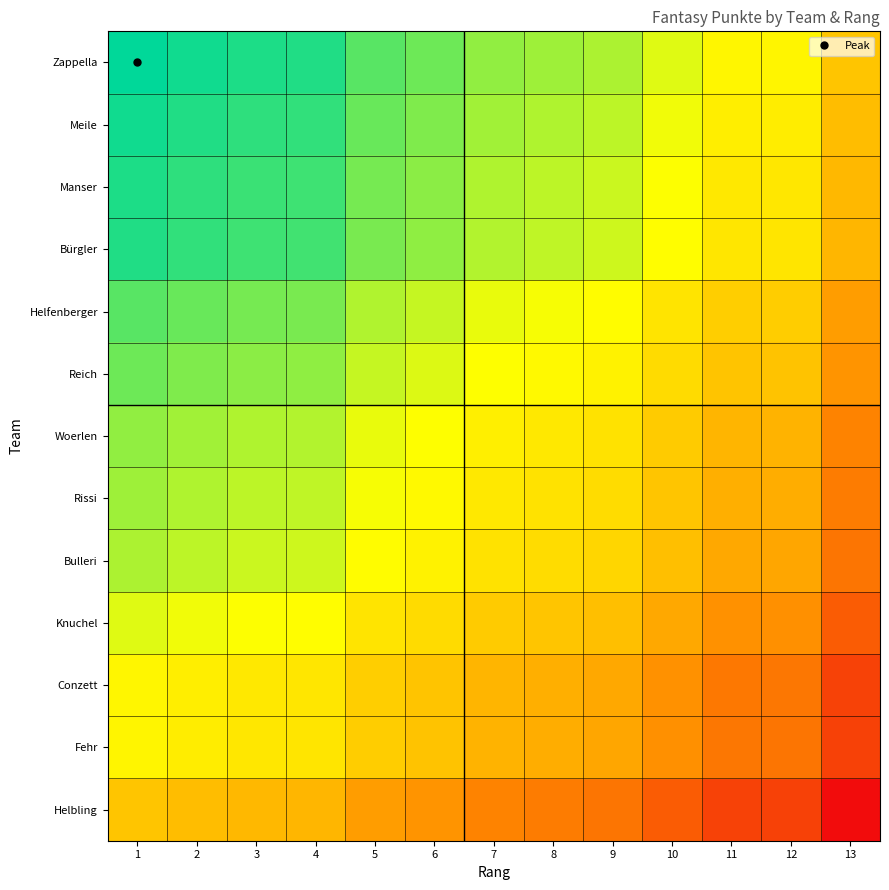

Reading left to right, what are all the values shown in this chart?

Zappella: 1=1702.0	2=1683.0	3=1668.5	4=1664.5	5=1602.5	6=1578.0	7=1538.5	8=1523.5	9=1508.0	10=1450.0	11=1393.0	12=1389.5	13=1271.5
Meile: 1=1683.0	2=1664.0	3=1649.5	4=1645.5	5=1583.5	6=1559.0	7=1519.5	8=1504.5	9=1489.0	10=1431.0	11=1374.0	12=1370.5	13=1252.5
Manser: 1=1668.5	2=1649.5	3=1635.0	4=1631.0	5=1569.0	6=1544.5	7=1505.0	8=1490.0	9=1474.5	10=1416.5	11=1359.5	12=1356.0	13=1238.0
Bürgler: 1=1664.5	2=1645.5	3=1631.0	4=1627.0	5=1565.0	6=1540.5	7=1501.0	8=1486.0	9=1470.5	10=1412.5	11=1355.5	12=1352.0	13=1234.0
Helfenberger: 1=1602.5	2=1583.5	3=1569.0	4=1565.0	5=1503.0	6=1478.5	7=1439.0	8=1424.0	9=1408.5	10=1350.5	11=1293.5	12=1290.0	13=1172.0
Reich: 1=1578.0	2=1559.0	3=1544.5	4=1540.5	5=1478.5	6=1454.0	7=1414.5	8=1399.5	9=1384.0	10=1326.0	11=1269.0	12=1265.5	13=1147.5
Woerlen: 1=1538.5	2=1519.5	3=1505.0	4=1501.0	5=1439.0	6=1414.5	7=1375.0	8=1360.0	9=1344.5	10=1286.5	11=1229.5	12=1226.0	13=1108.0
Rissi: 1=1523.5	2=1504.5	3=1490.0	4=1486.0	5=1424.0	6=1399.5	7=1360.0	8=1345.0	9=1329.5	10=1271.5	11=1214.5	12=1211.0	13=1093.0
Bulleri: 1=1508.0	2=1489.0	3=1474.5	4=1470.5	5=1408.5	6=1384.0	7=1344.5	8=1329.5	9=1314.0	10=1256.0	11=1199.0	12=1195.5	13=1077.5
Knuchel: 1=1450.0	2=1431.0	3=1416.5	4=1412.5	5=1350.5	6=1326.0	7=1286.5	8=1271.5	9=1256.0	10=1198.0	11=1141.0	12=1137.5	13=1019.5
Conzett: 1=1393.0	2=1374.0	3=1359.5	4=1355.5	5=1293.5	6=1269.0	7=1229.5	8=1214.5	9=1199.0	10=1141.0	11=1084.0	12=1080.5	13=962.5
Fehr: 1=1389.5	2=1370.5	3=1356.0	4=1352.0	5=1290.0	6=1265.5	7=1226.0	8=1211.0	9=1195.5	10=1137.5	11=1080.5	12=1077.0	13=959.0
Helbling: 1=1271.5	2=1252.5	3=1238.0	4=1234.0	5=1172.0	6=1147.5	7=1108.0	8=1093.0	9=1077.5	10=1019.5	11=962.5	12=959.0	13=841.0